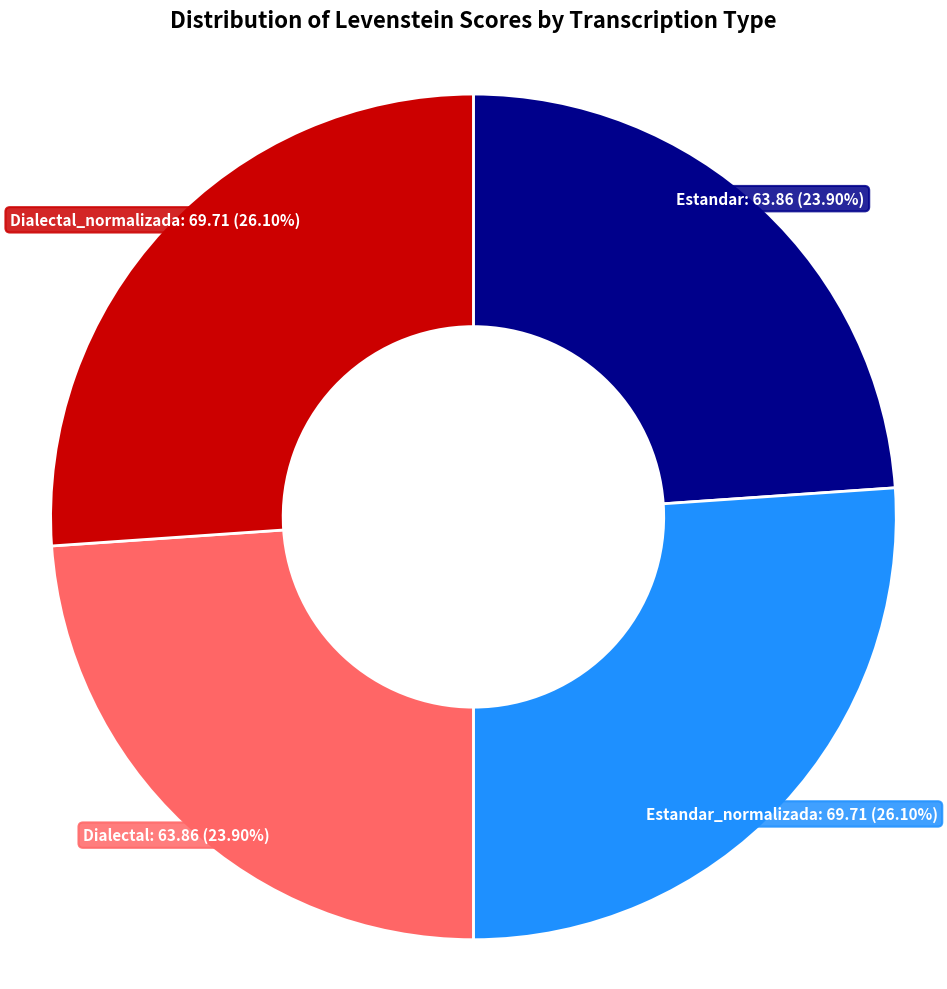

To the nearest percent, what is the average slice percentage?

25%